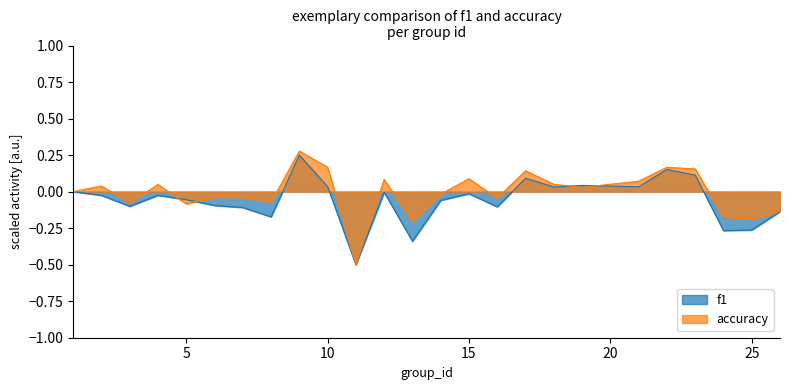

What is the smallest value displayed?

-0.5